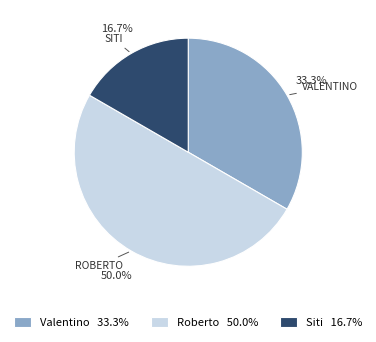

What percentage is NOT represented by Roberto?

50.0%